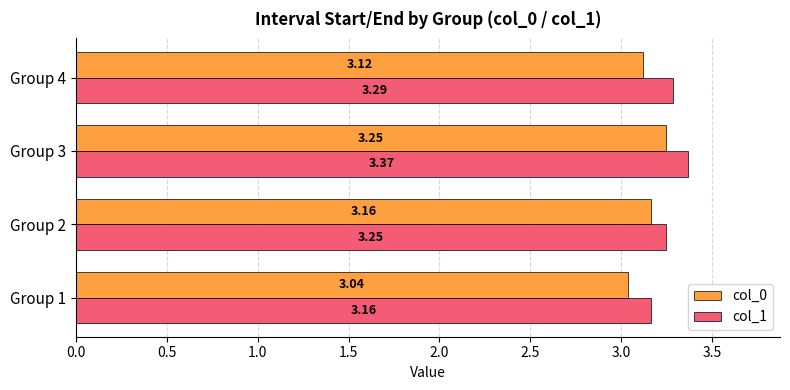

Which series changed the most between Group 3 and Group 4?

col_0